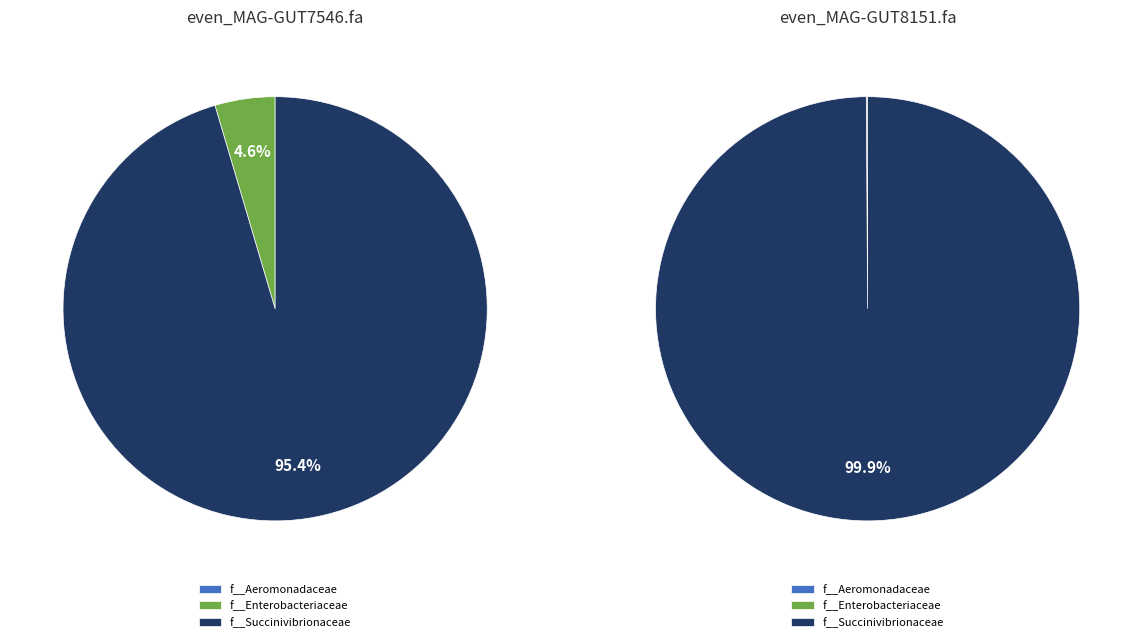

Which category has the smallest portion of the pie?

f__Aeromonadaceae